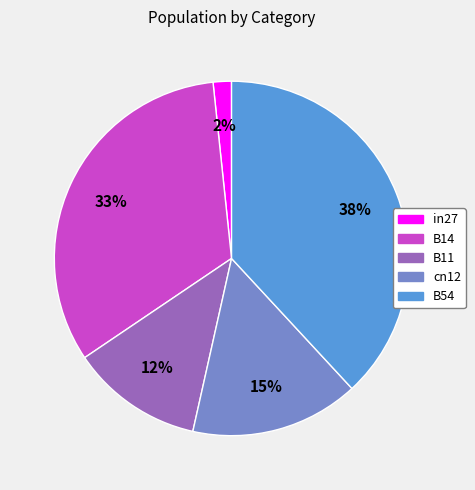

Rank the categories by value from lowest to highest.

in27, B11, cn12, B14, B54